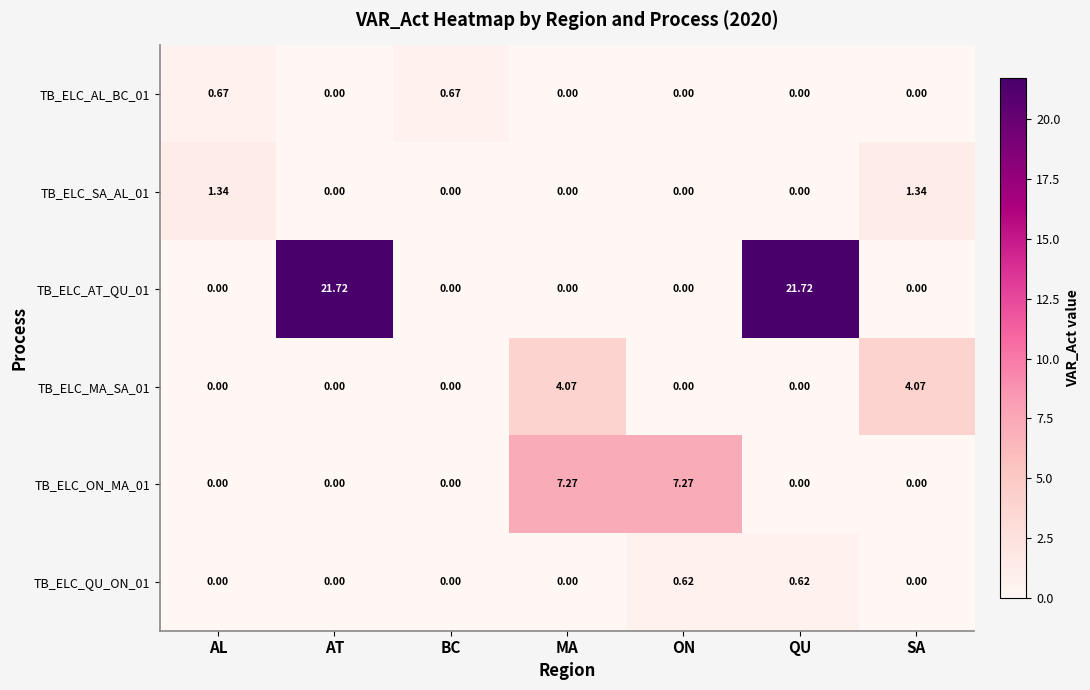

At which category is the sum across all series the highest?

QU